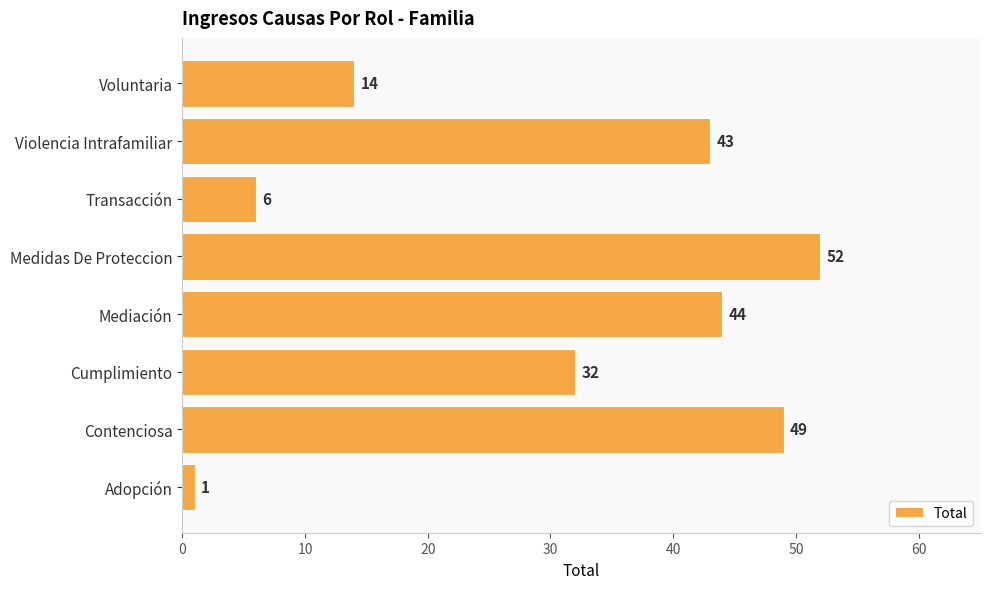

List the labels in order of value, largest first.

Medidas De Proteccion, Contenciosa, Mediación, Violencia Intrafamiliar, Cumplimiento, Voluntaria, Transacción, Adopción